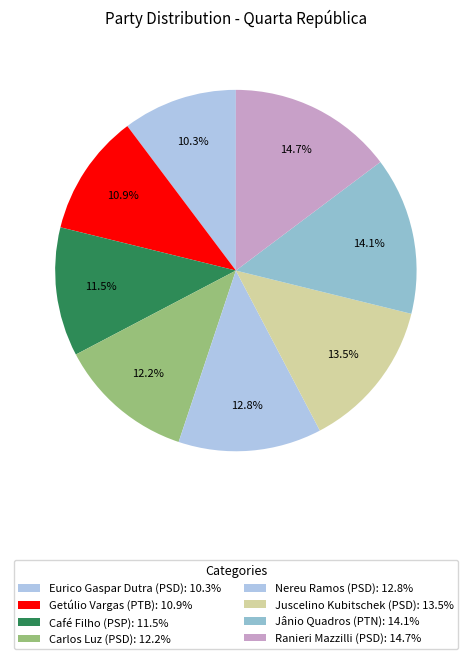

How many slices are in this pie chart?

8